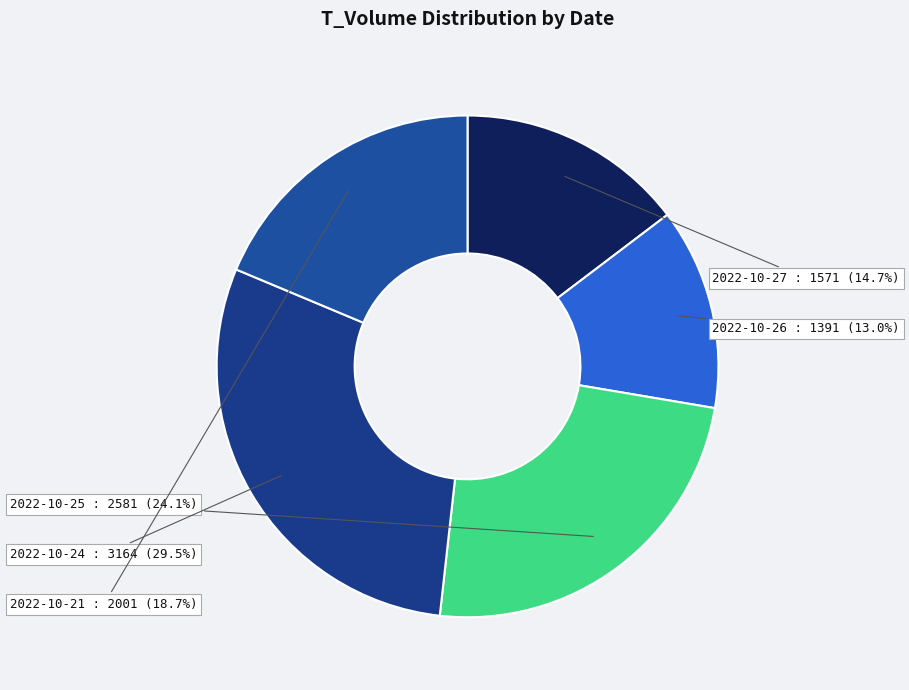

What is the ratio of the value at 2022-10-25 to the value at 2022-10-27?

1.6